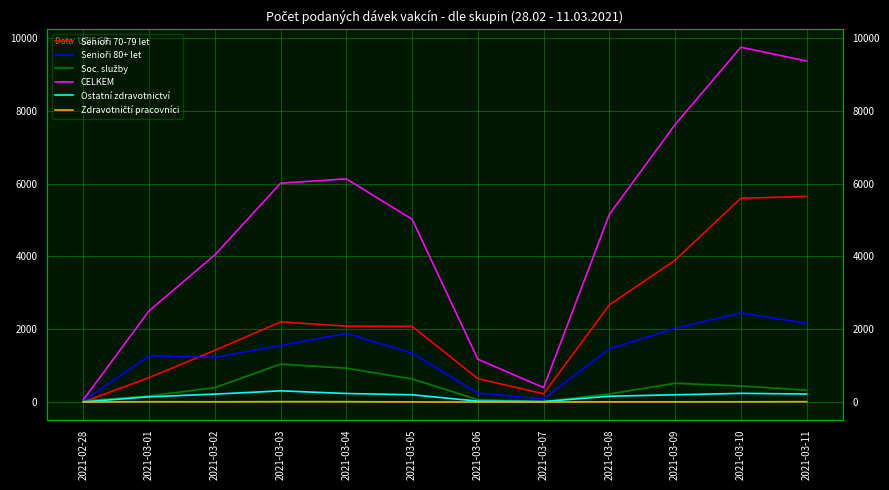

How many values in the Senioři 70-79 let series are below 2084?

6